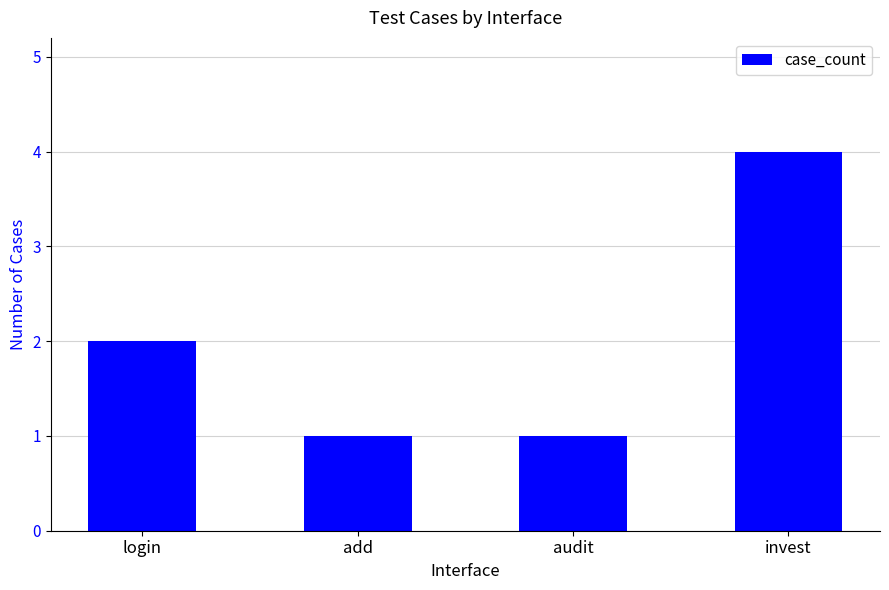

How many data points are less than 2?

2